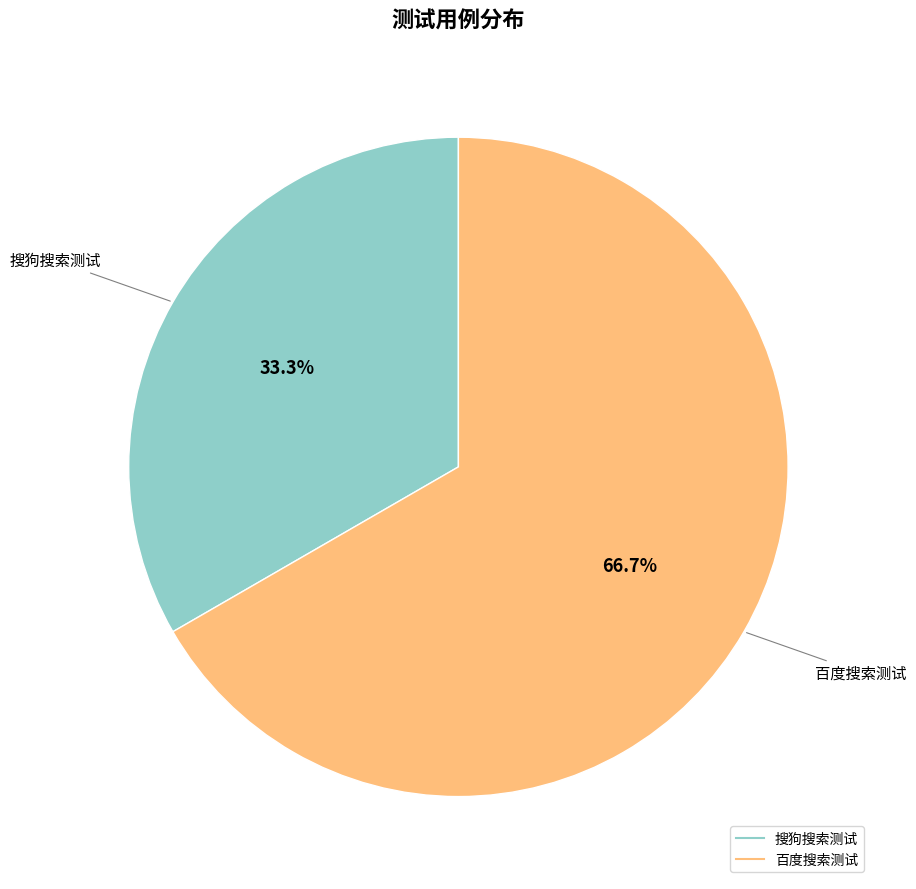

Is 搜狗搜索测试 the majority of the pie?

No